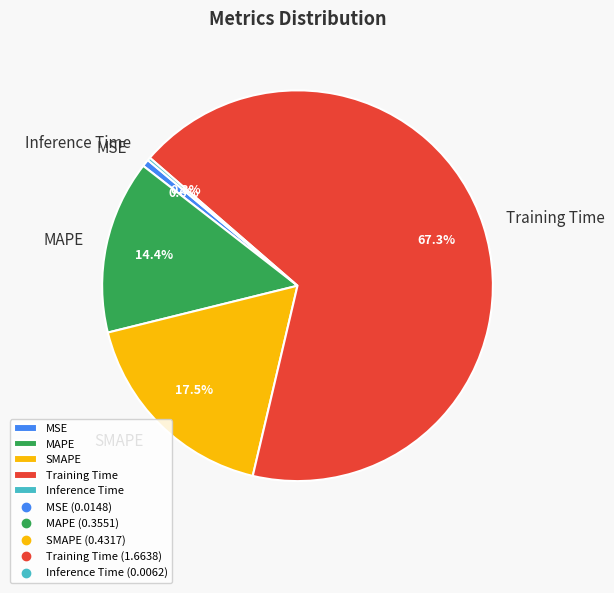

To the nearest percent, what percentage of the pie is MSE?

1%